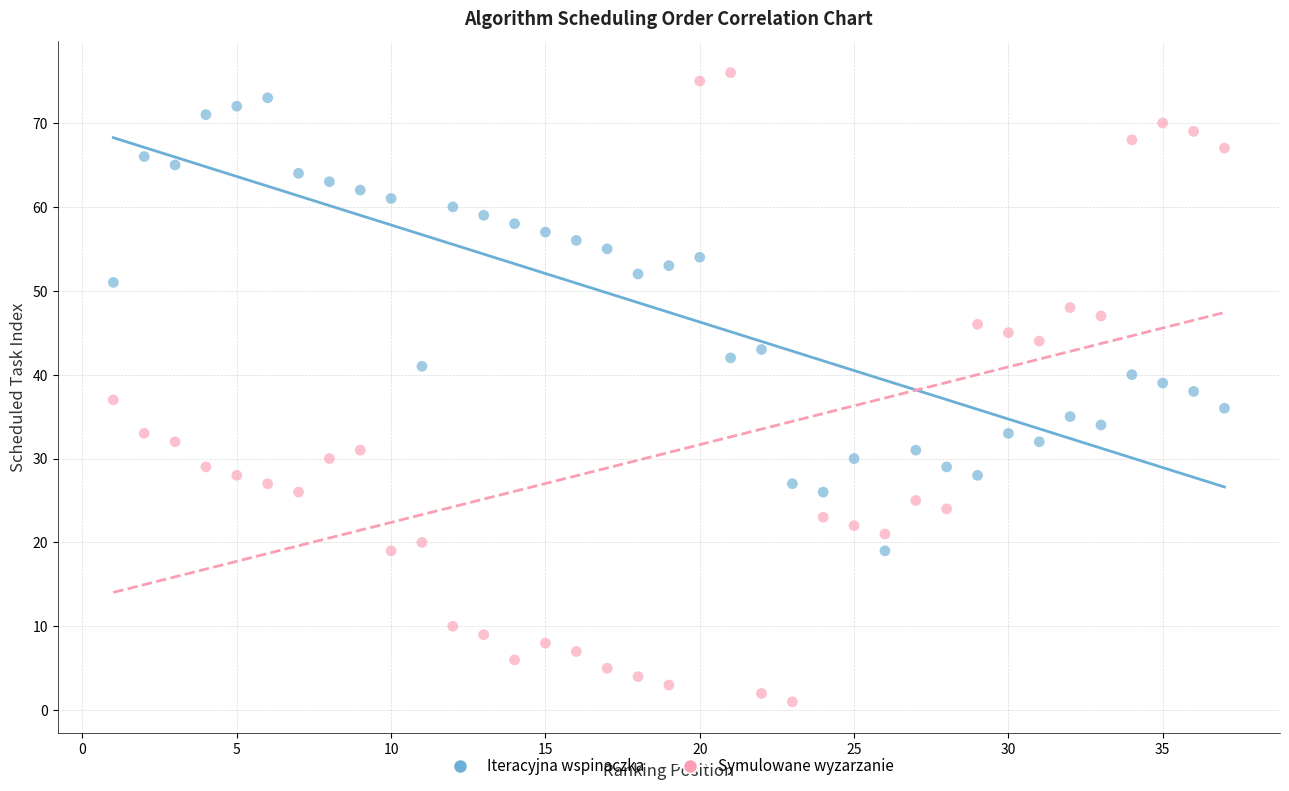

Which series reaches the maximum Y coordinate?

Symulowane wyzarzanie